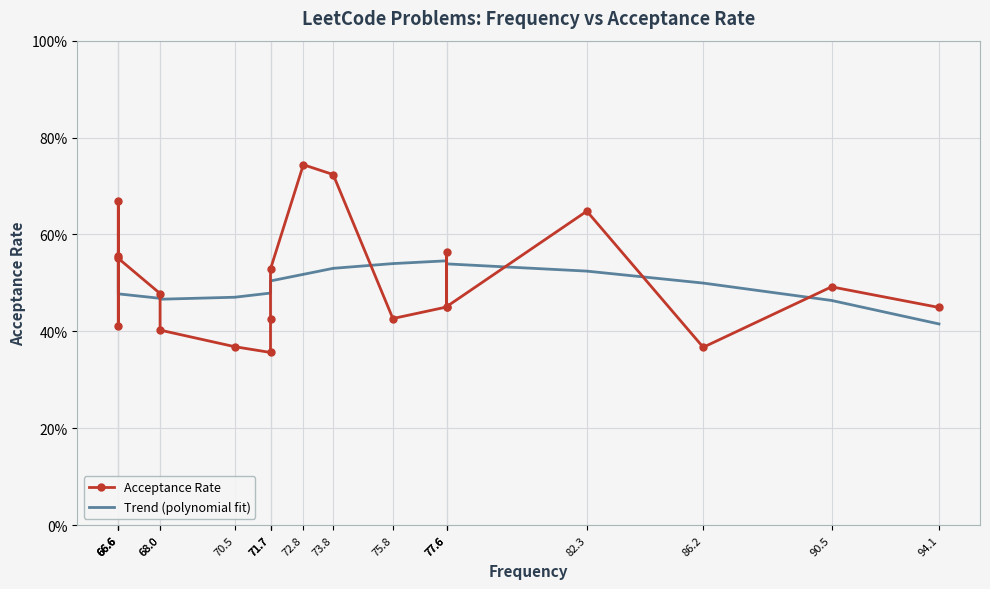

What is the total value across all series at 86.2?

0.9